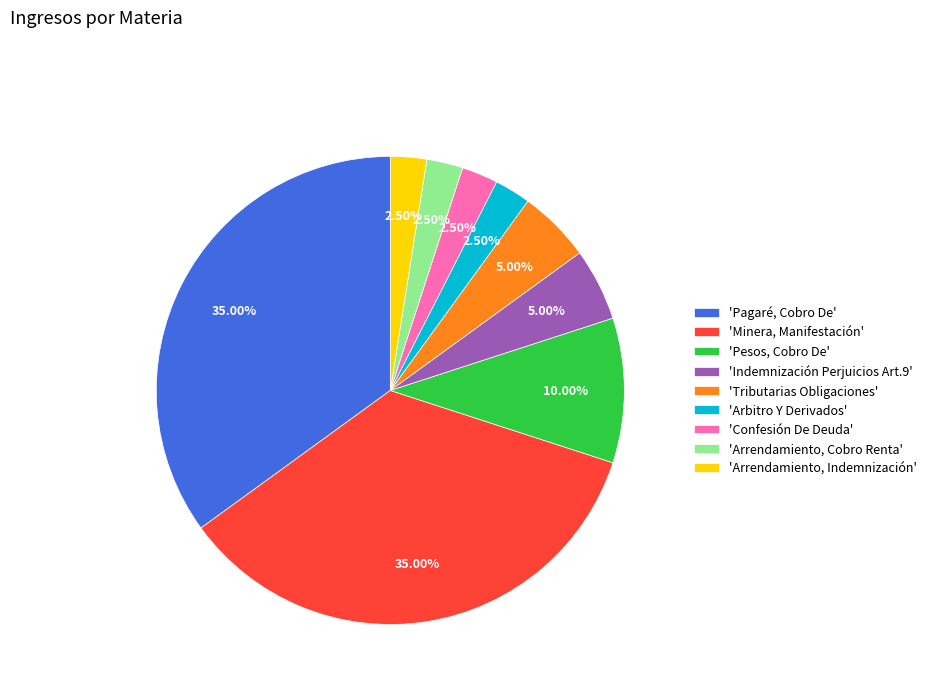

Does any single category account for the majority?

No